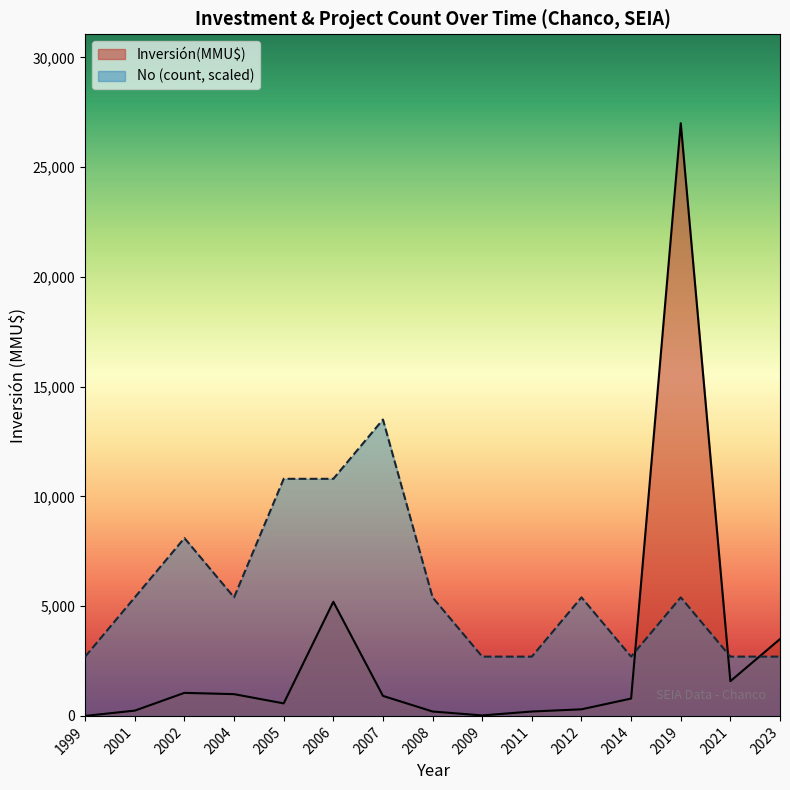

What is the difference between the maximum and minimum values in the Inversión(MMU$) series?

27000